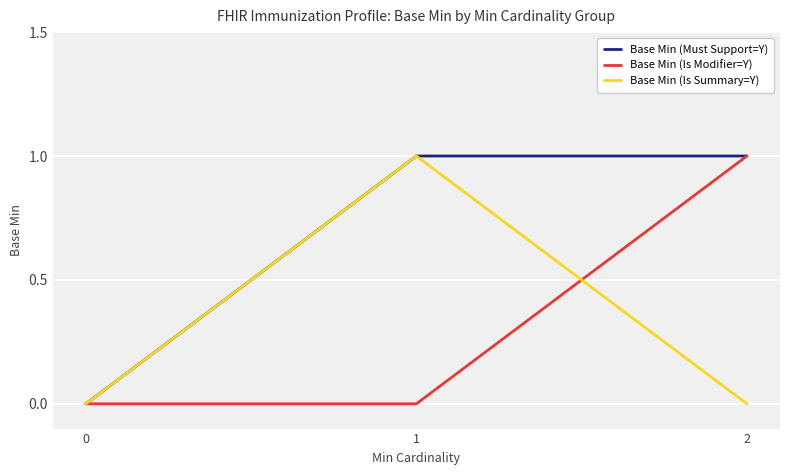

What is the greatest value displayed?

1